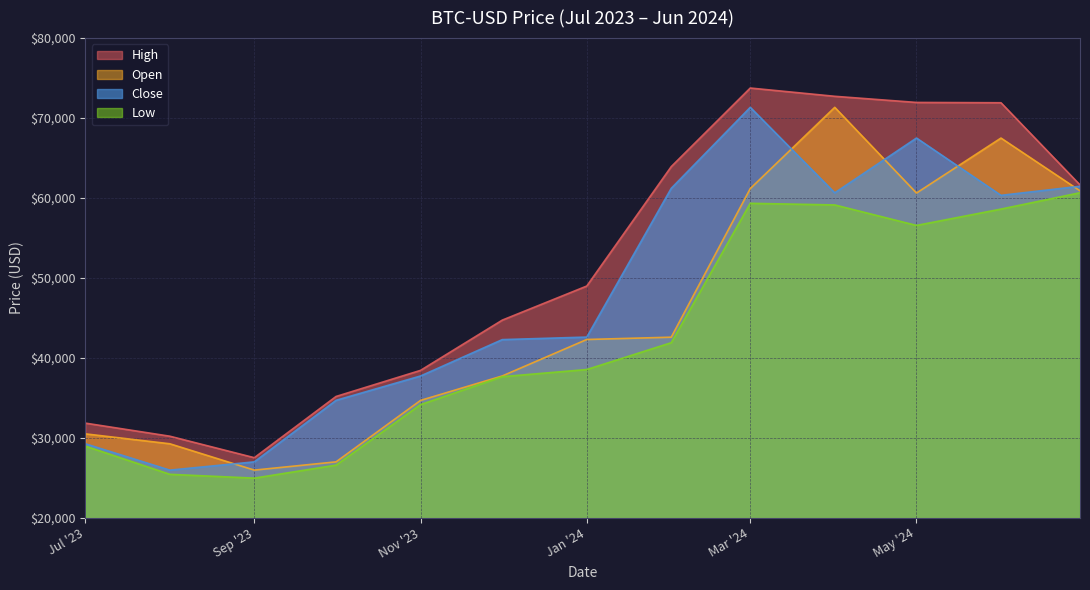

At 2024-06-01, list the series in order from largest to smallest.

High, Open, Close, Low